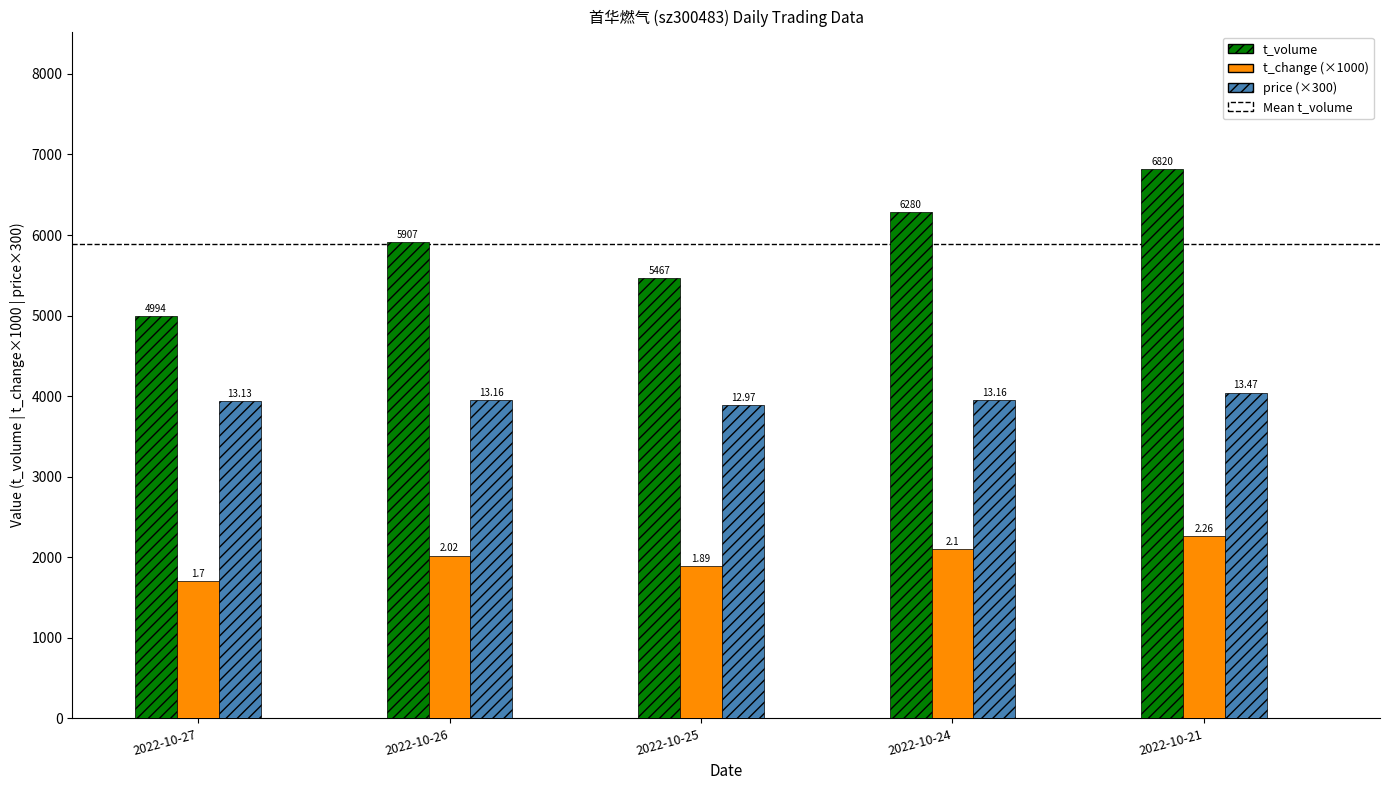

At which category is the sum across all series the highest?

2022-10-21